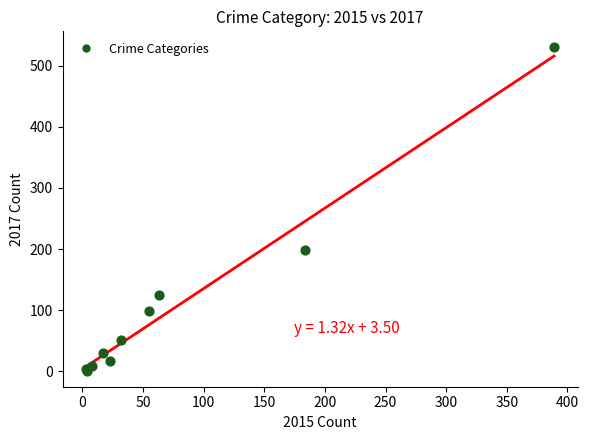

What Y value in the scatter plot is closest to 265?

198